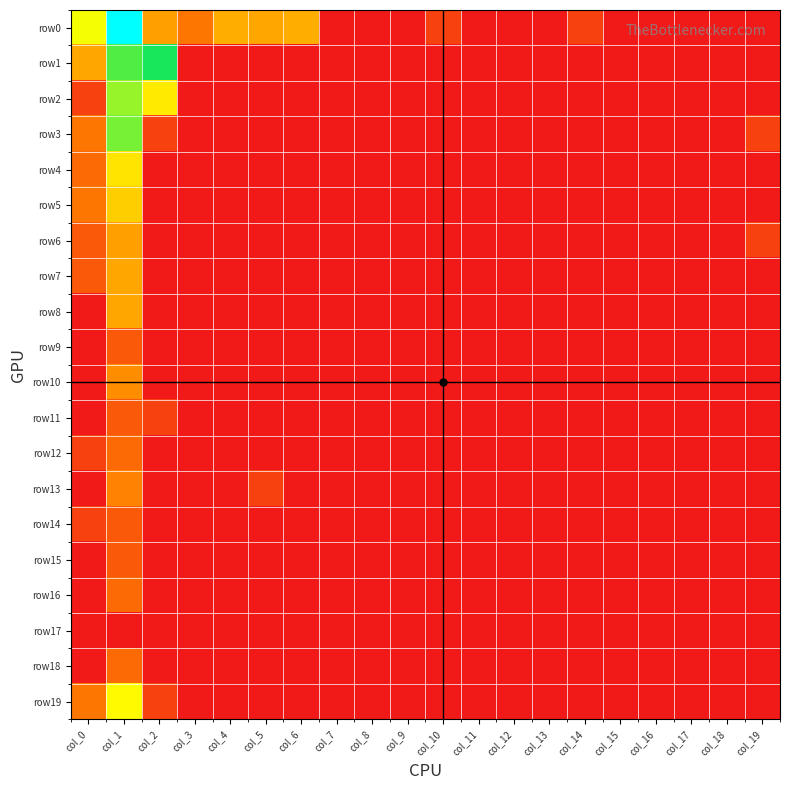

What is the total value across all series at col_1?

48.8